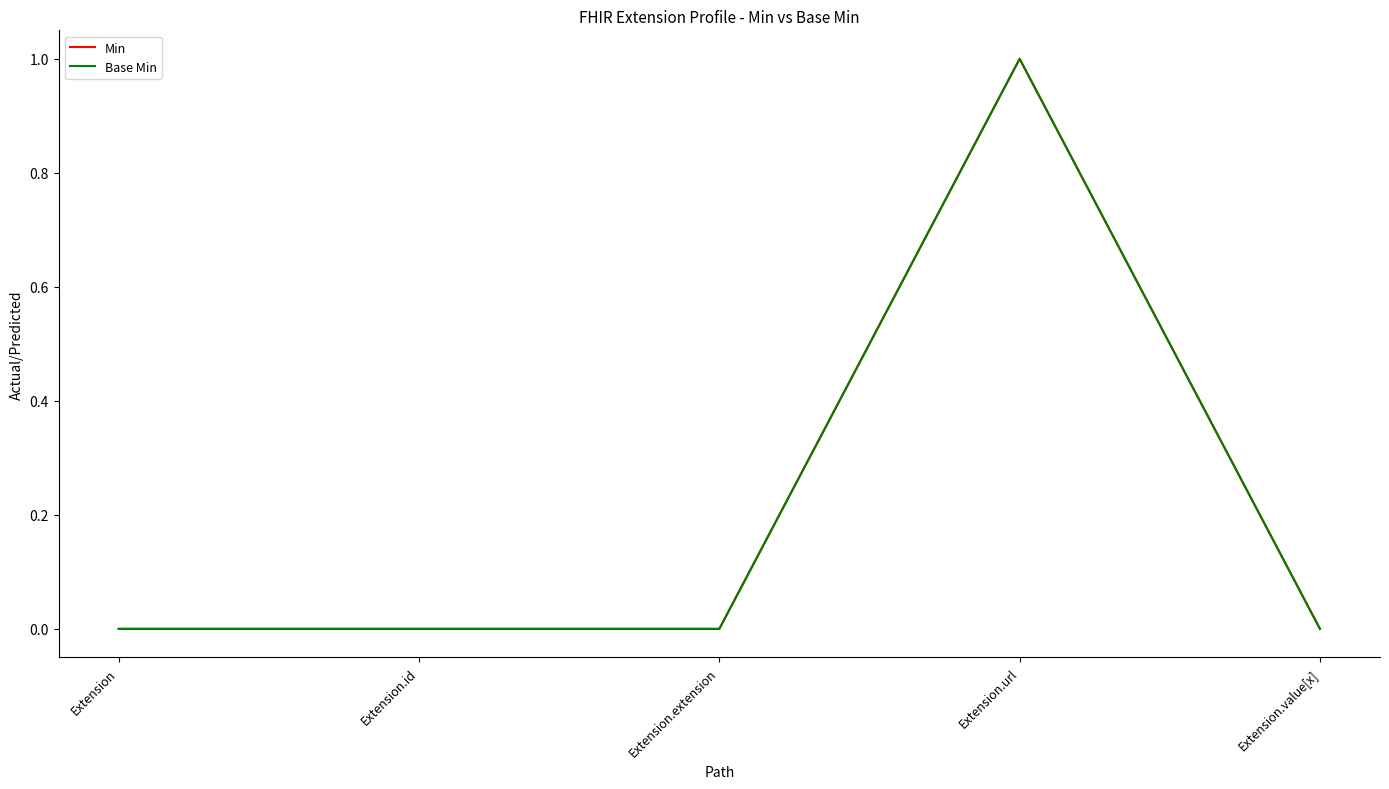

At which category is the sum across all series the highest?

Extension.url